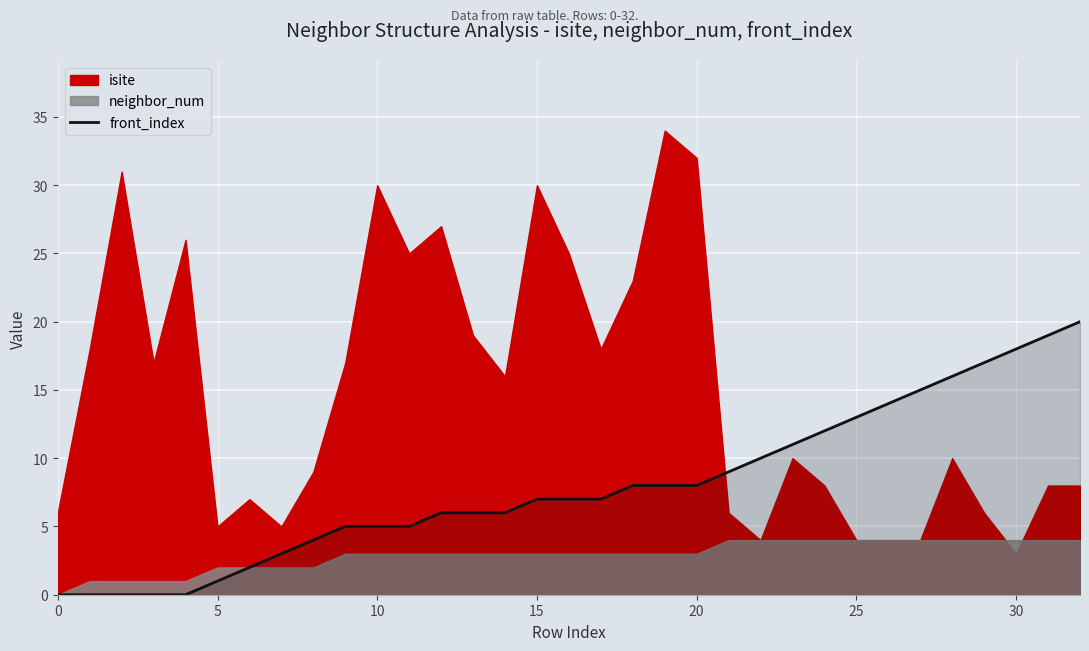

What is the maximum value for front_index?

20